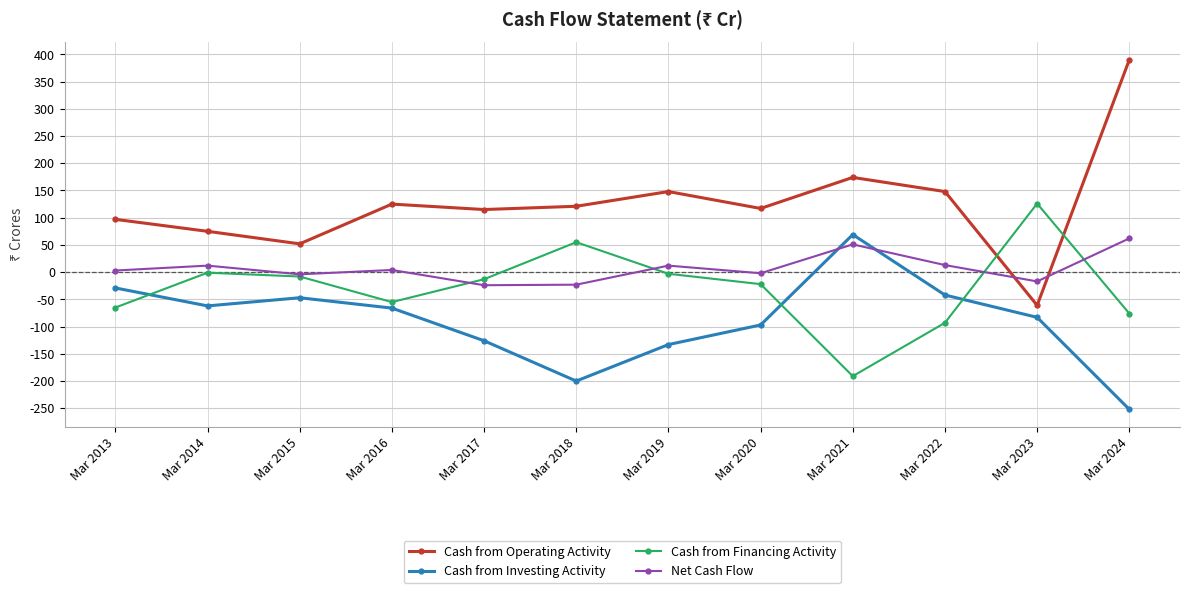

Which series has the widest spread of values?

Cash from Operating Activity